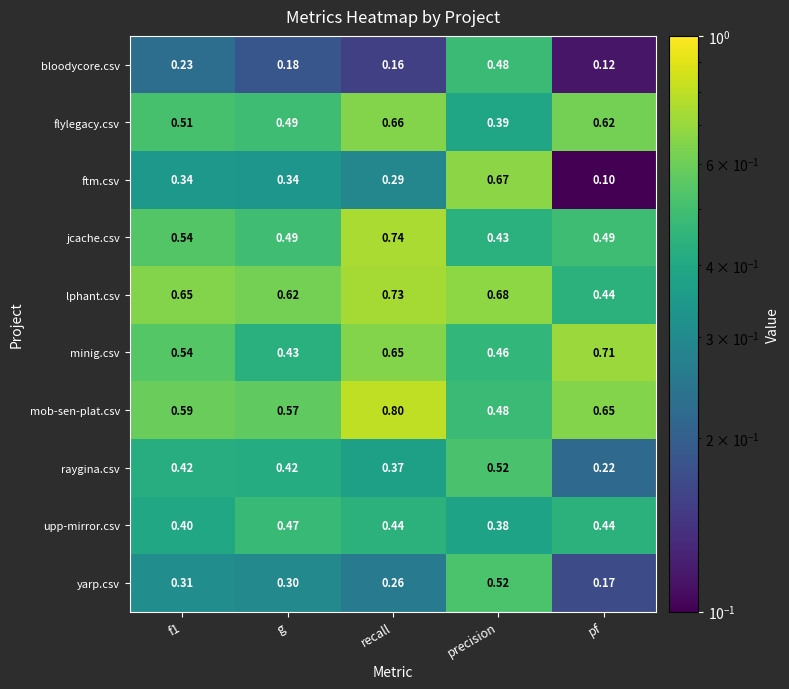

At which label does bloodycore.csv reach its minimum?

pf